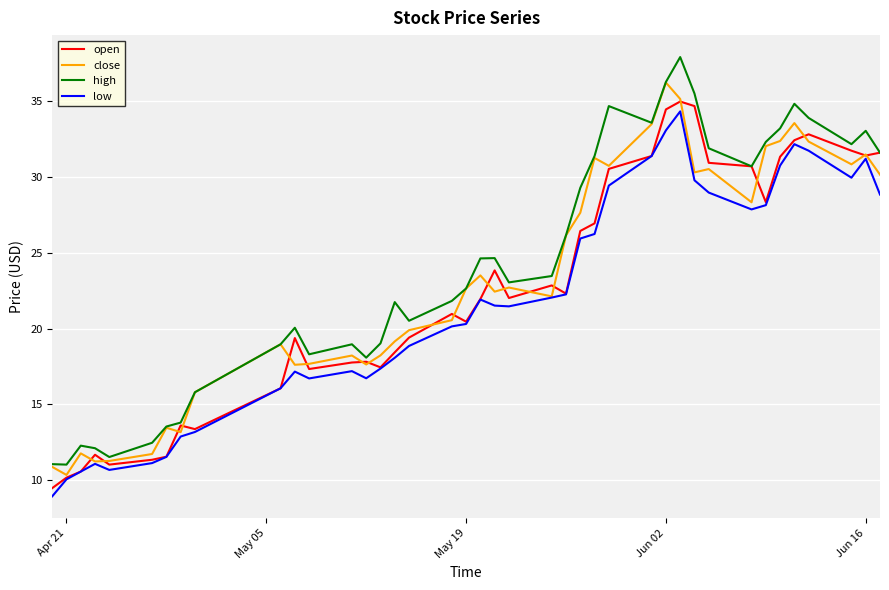

True or false: high and low cross at least once.

False